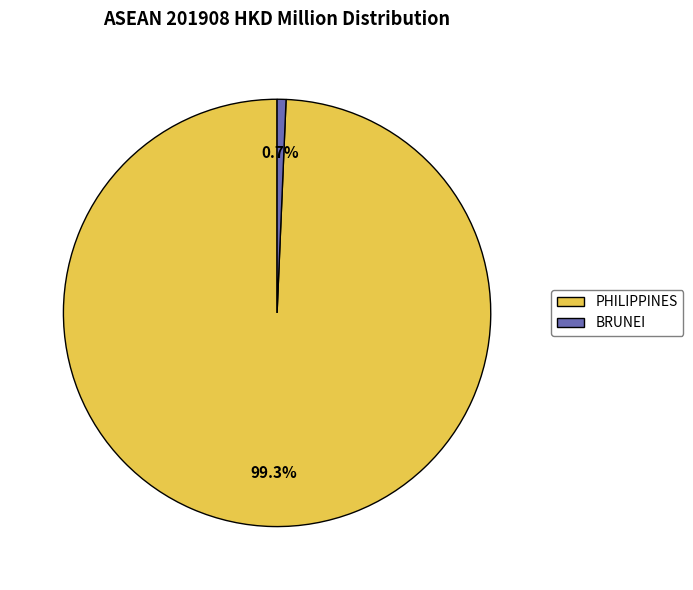

Rank the categories by value from highest to lowest.

PHILIPPINES, BRUNEI